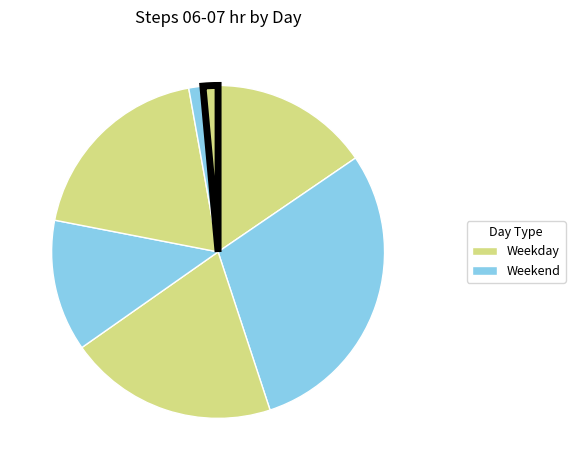

Which category has the smallest portion of the pie?

Monday